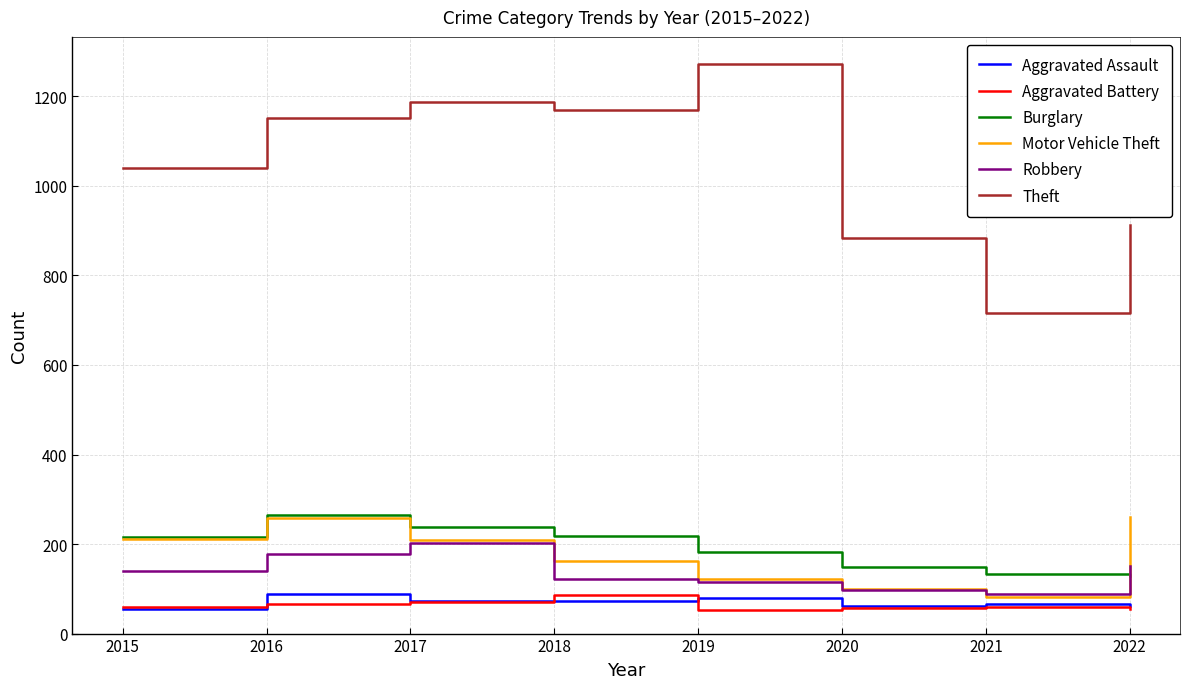

The Burglary series shows 117 at 2017. True or false?

False